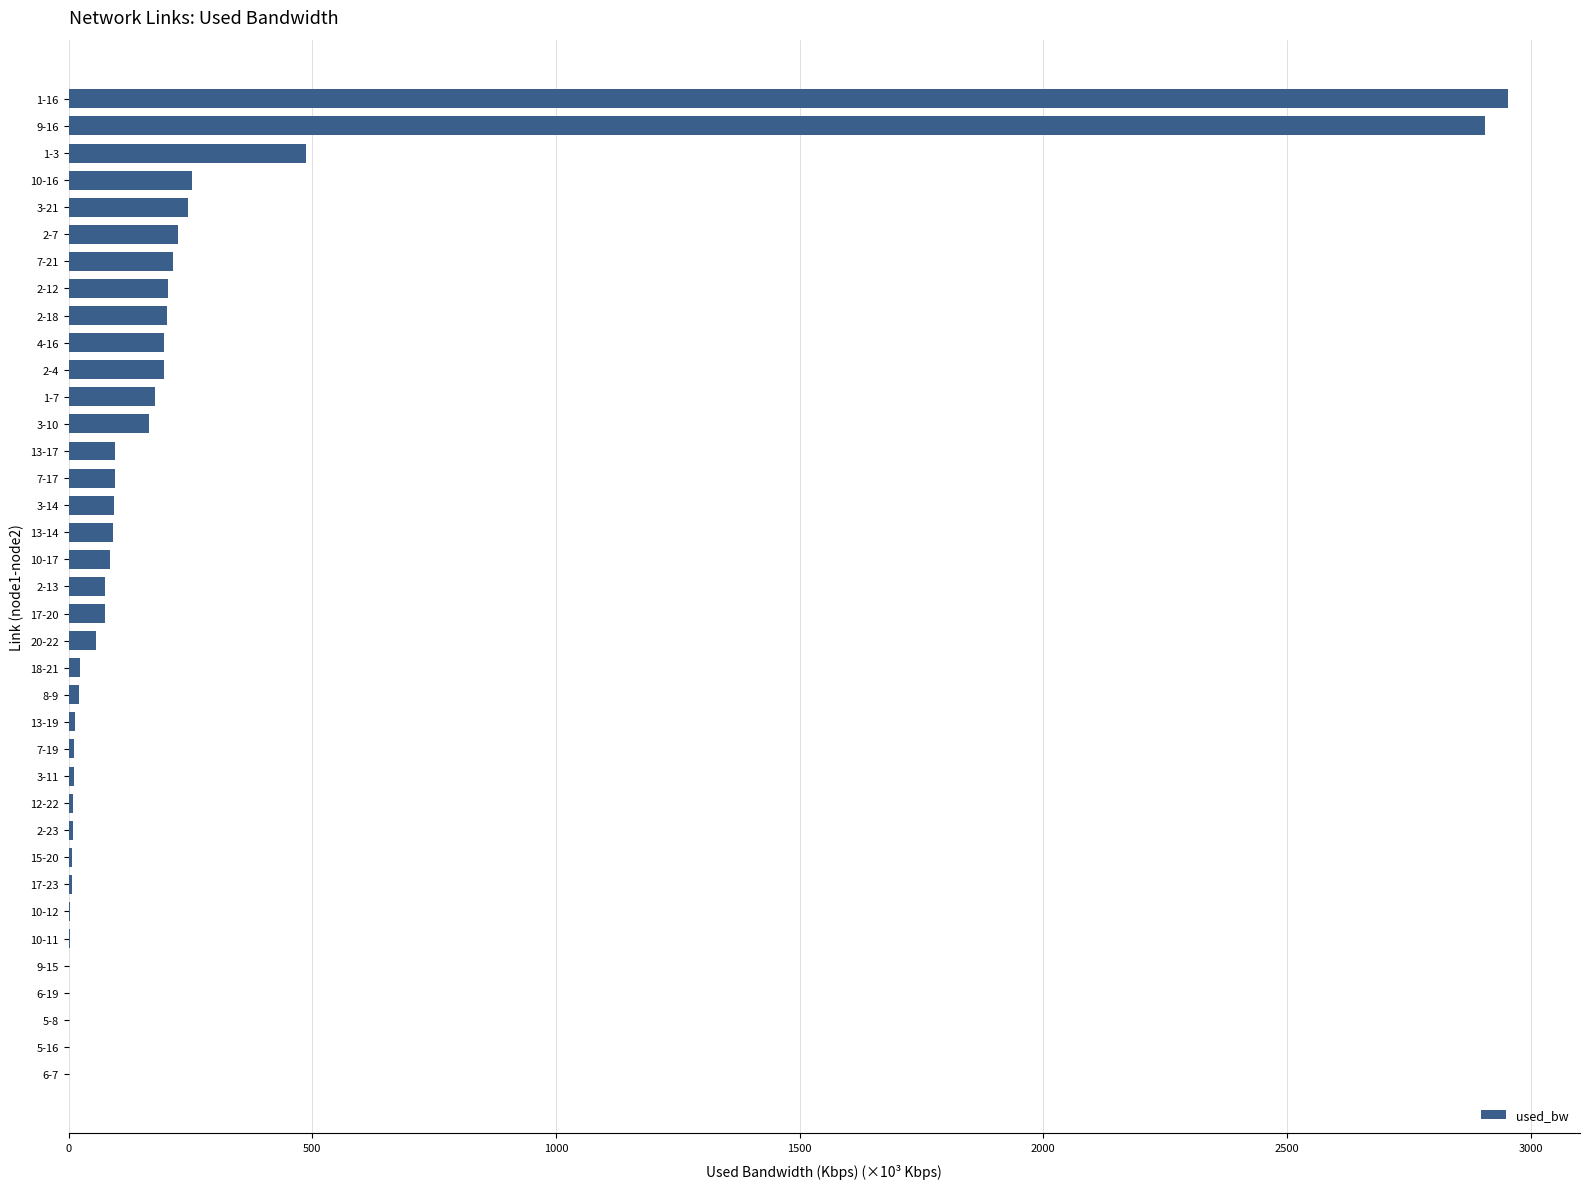

At which label is the value closest to 1476?

1-3